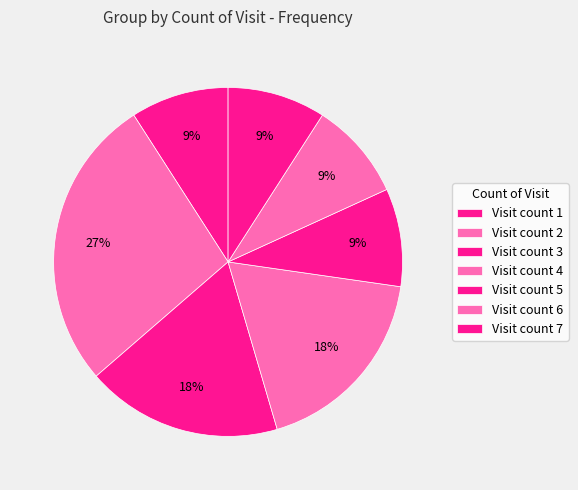

How many slices are in this pie chart?

7